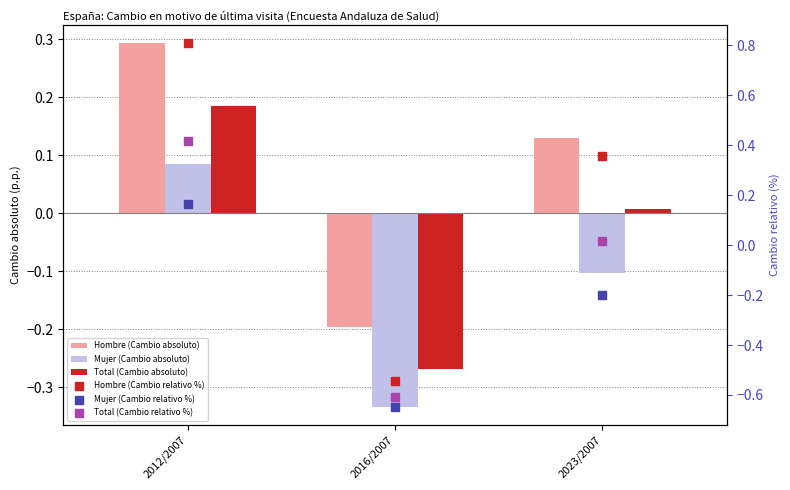

Which series has the largest Y range (max minus min)?

Hombre (Cambio relativo %)